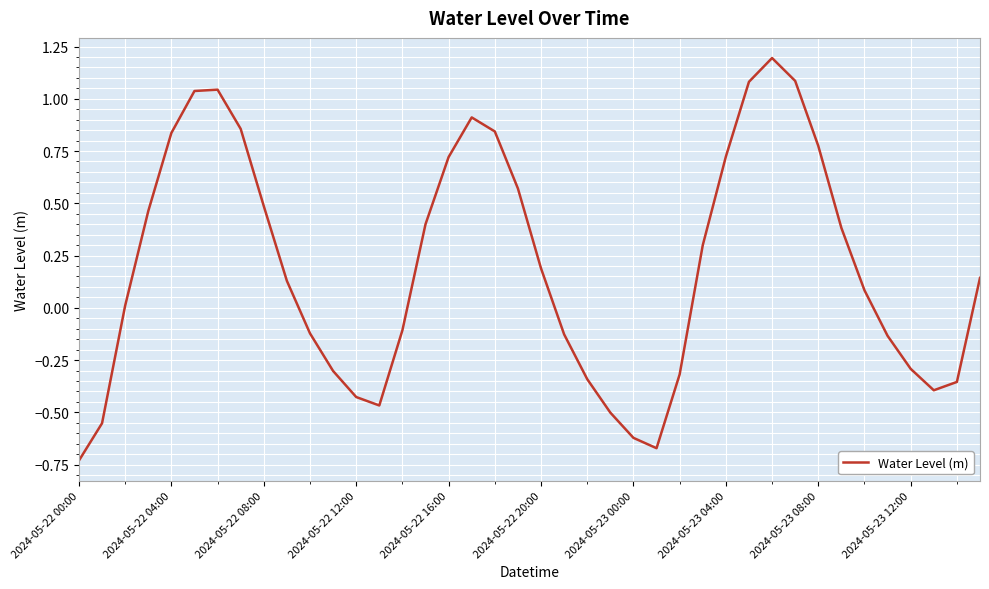

What is the difference between the maximum and minimum values?

1.9